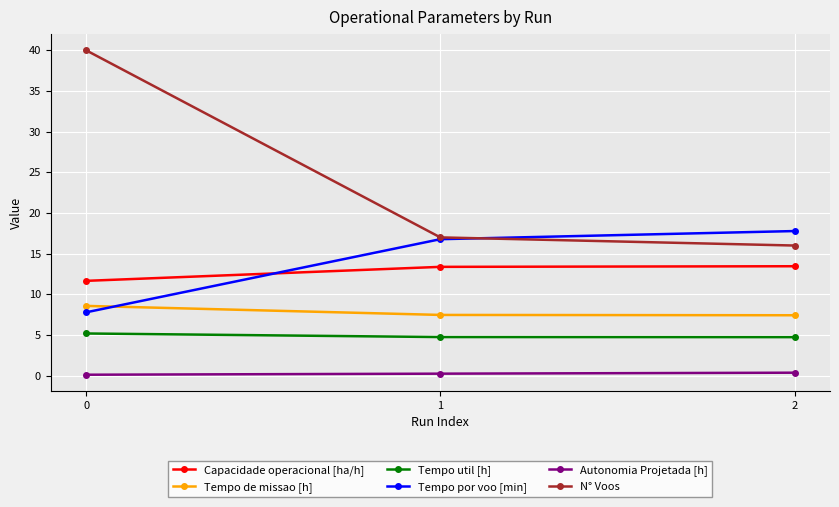

What is the value of the N° Voos point at the 3rd from the left?

16.0